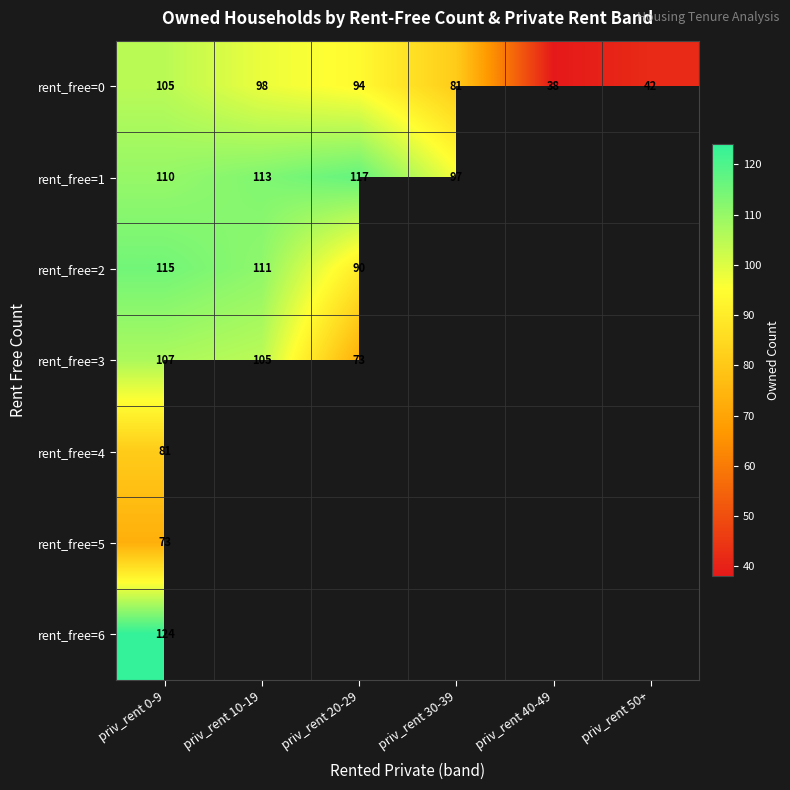

Count the number of categories in the chart.

6